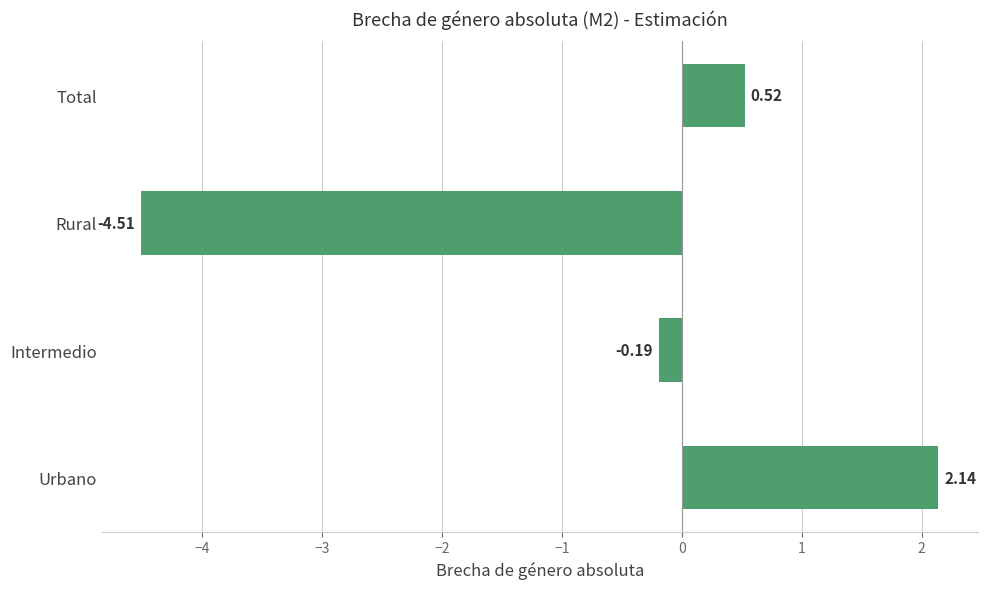

List the labels in order of value, smallest first.

Rural, Intermedio, Total, Urbano